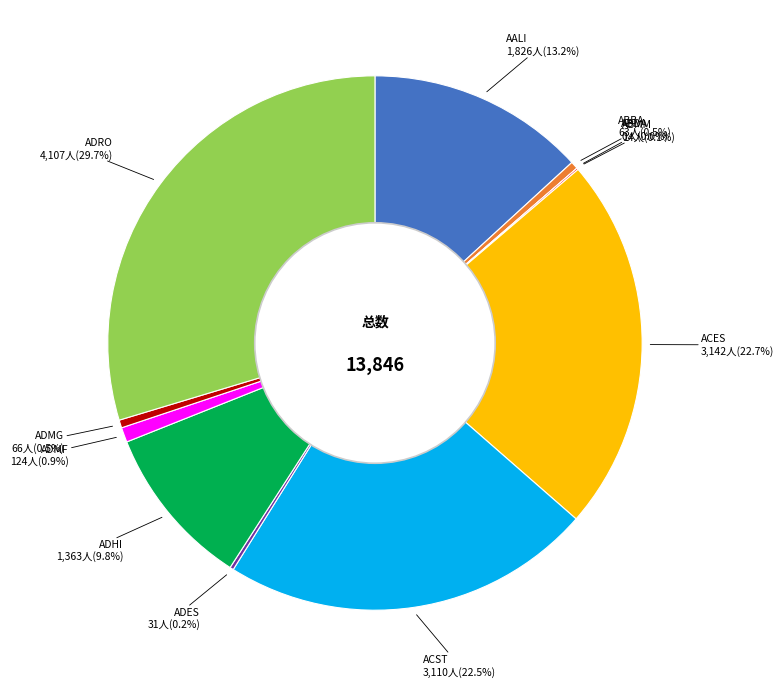

Is it true that ABDA is 8% of the pie?

False